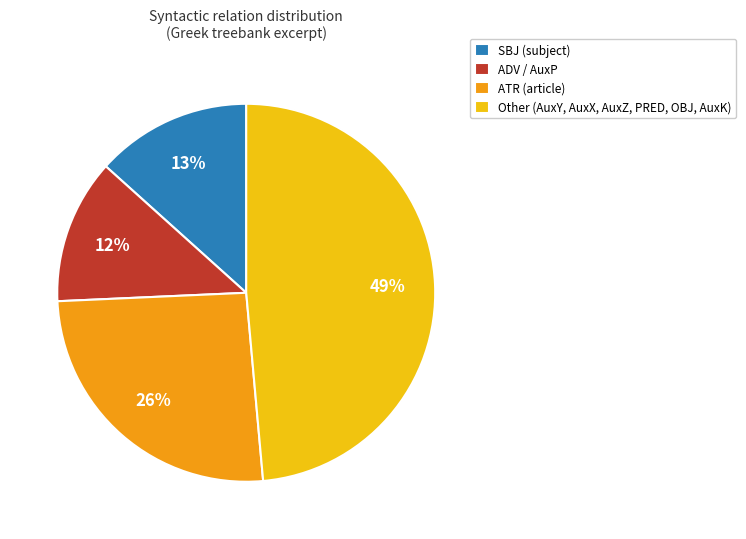

Which has a higher value, SBJ (subject) or ADV / AuxP?

SBJ (subject)